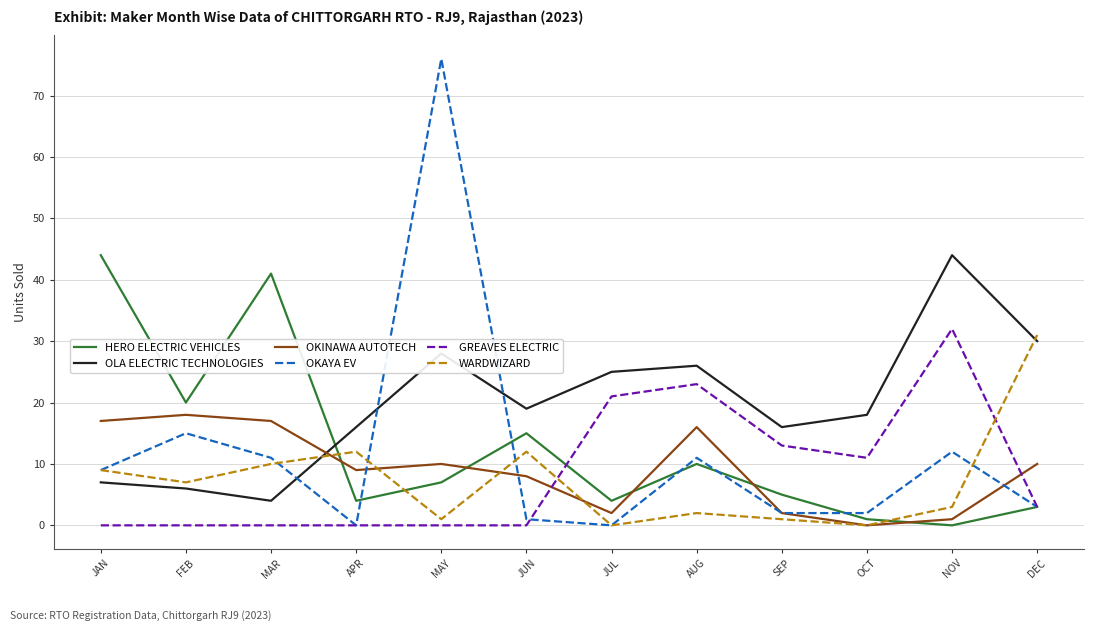

After their last crossing, which series has the higher values: WARDWIZARD or GREAVES ELECTRIC?

WARDWIZARD